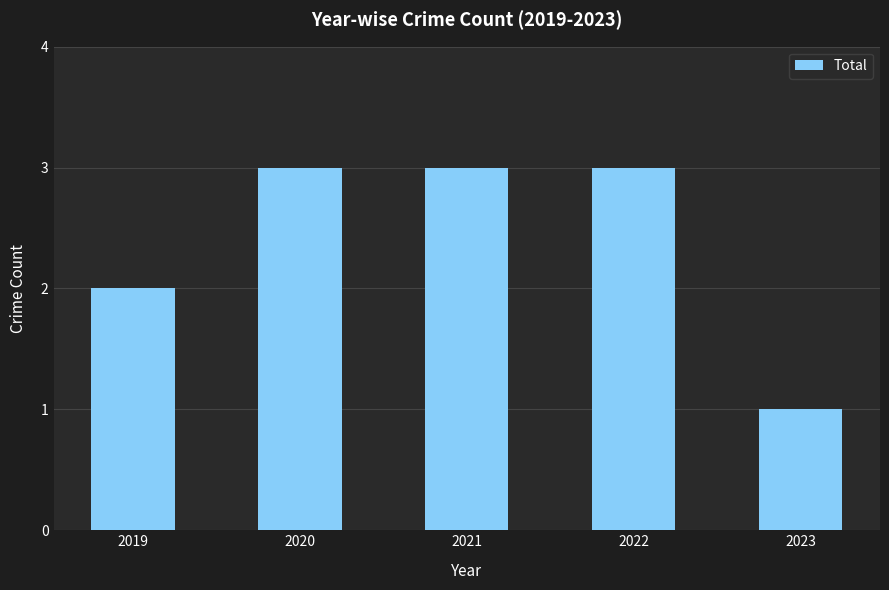

What is the approximate value at 2023?

1